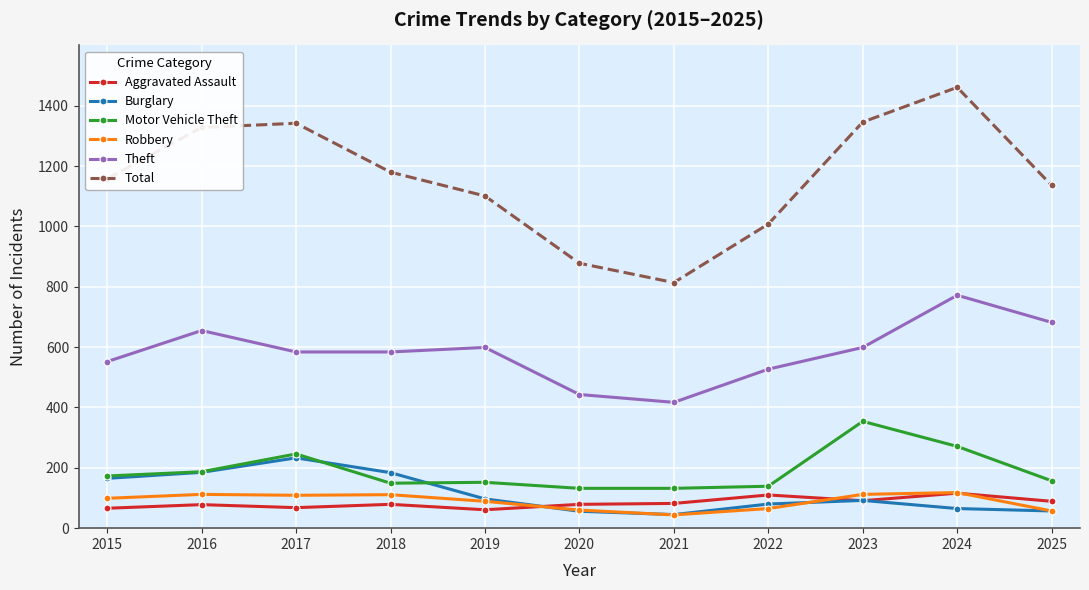

How many lines are shown in the chart?

6